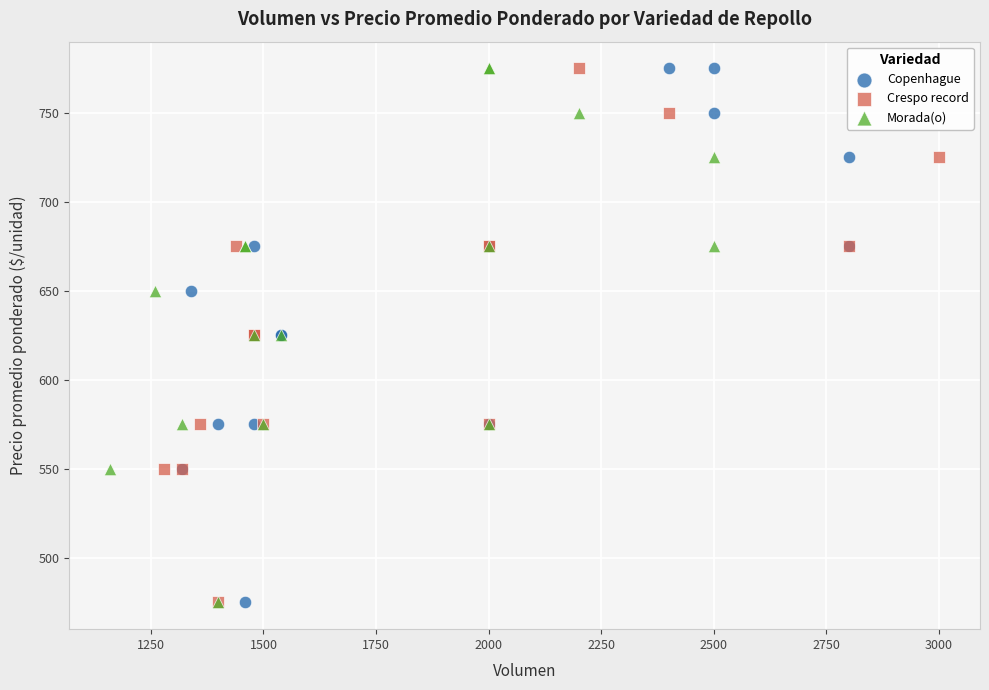

What are all the series names shown in the legend?

Copenhague, Crespo record, Morada(o)